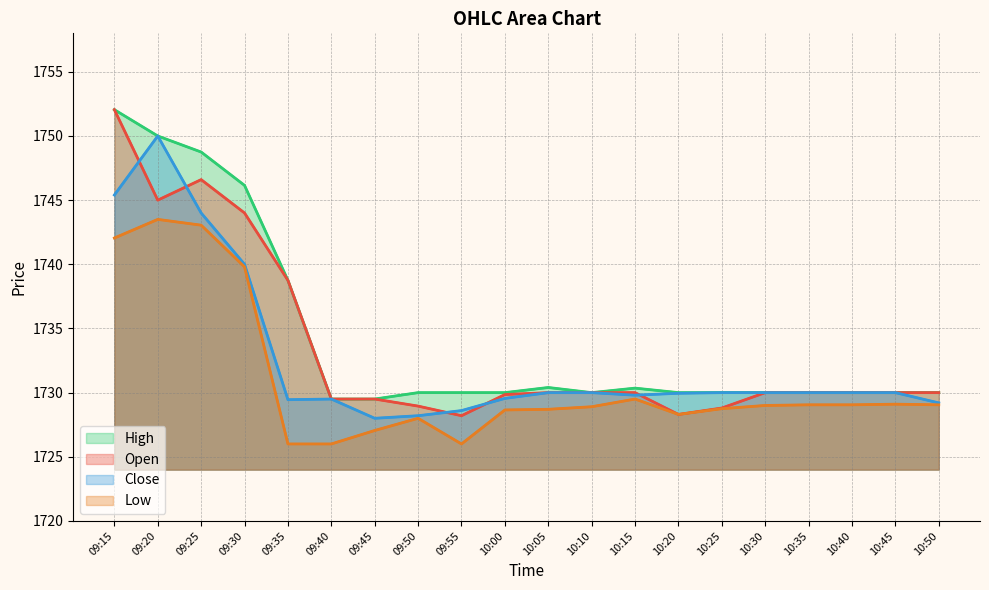

List the labels in order of Close value, largest first.

09:20, 09:15, 09:25, 09:30, 10:05, 10:10, 10:25, 10:30, 10:35, 10:40, 10:45, 10:20, 10:15, 10:00, 09:40, 09:35, 10:50, 09:55, 09:50, 09:45